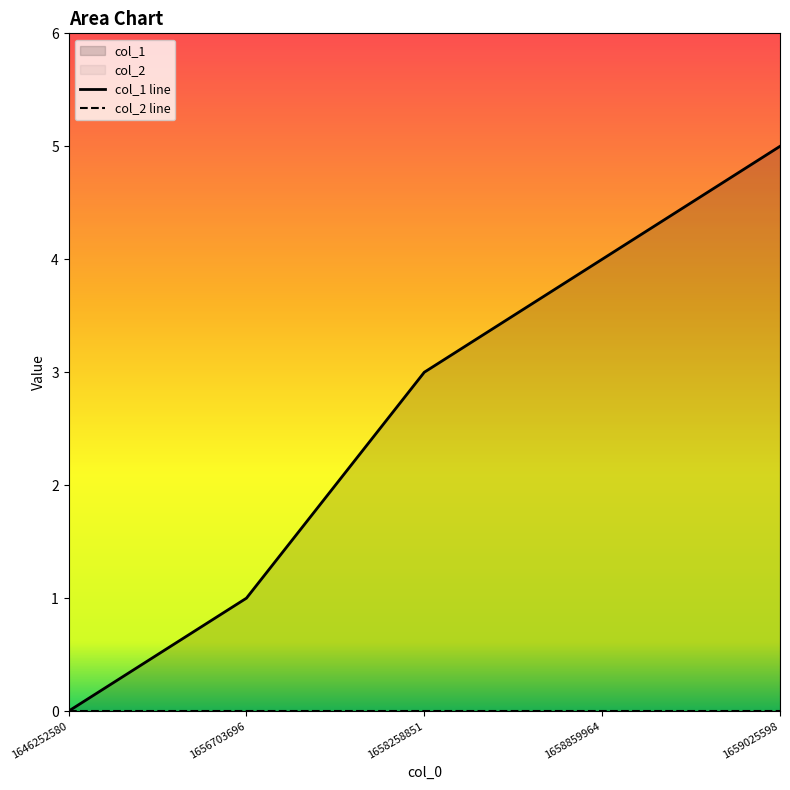

Between 1646252580 and 1656703696, which series saw the biggest shift?

col_1 line